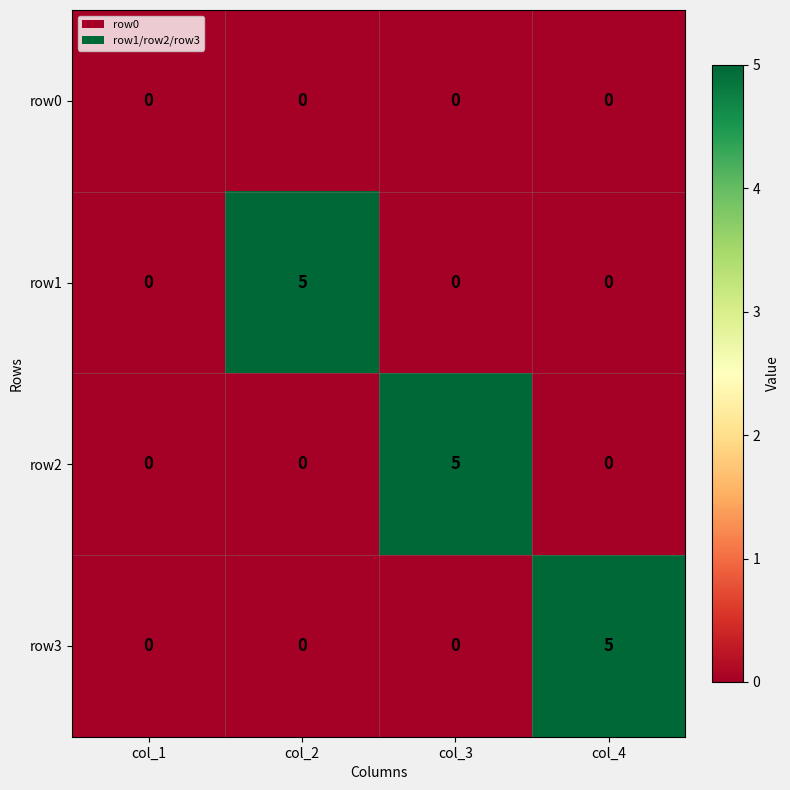

At how many categories does at least one series exceed 2?

3